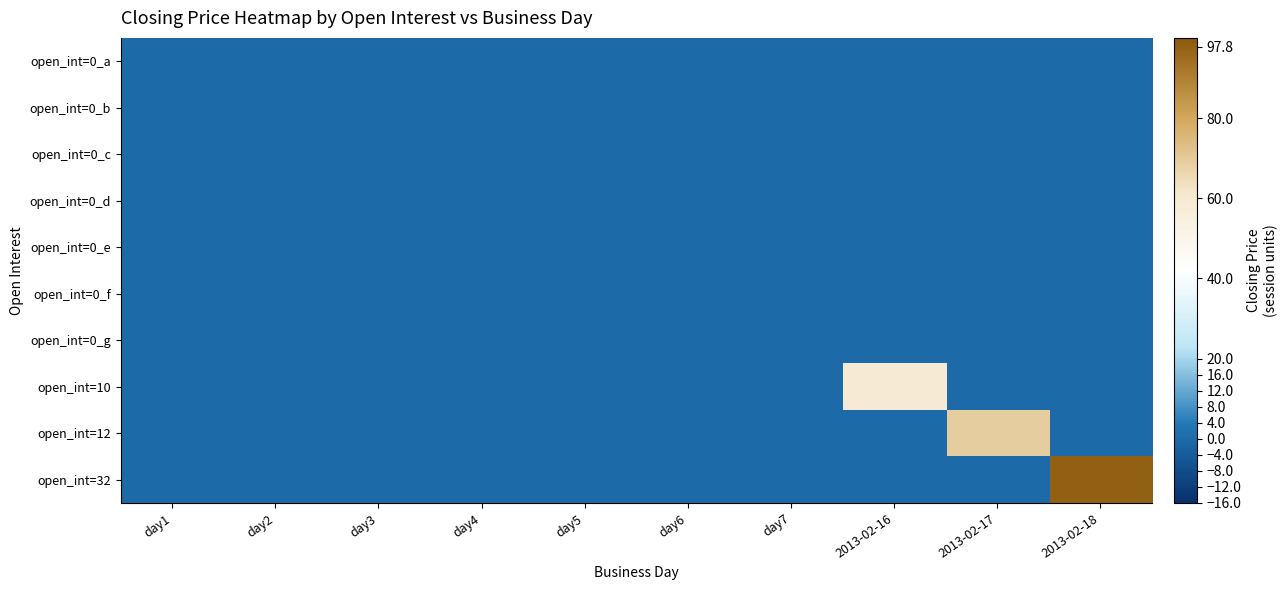

Reading right to left, list all the values displayed in this chart.

open_int=0_a: 2013-02-18=0.0	2013-02-17=0.0	2013-02-16=0.0	day7=0.0	day6=0.0	day5=0.0	day4=0.0	day3=0.0	day2=0.0	day1=0.0
open_int=0_b: 2013-02-18=0.0	2013-02-17=0.0	2013-02-16=0.0	day7=0.0	day6=0.0	day5=0.0	day4=0.0	day3=0.0	day2=0.0	day1=0.0
open_int=0_c: 2013-02-18=0.0	2013-02-17=0.0	2013-02-16=0.0	day7=0.0	day6=0.0	day5=0.0	day4=0.0	day3=0.0	day2=0.0	day1=0.0
open_int=0_d: 2013-02-18=0.0	2013-02-17=0.0	2013-02-16=0.0	day7=0.0	day6=0.0	day5=0.0	day4=0.0	day3=0.0	day2=0.0	day1=0.0
open_int=0_e: 2013-02-18=0.0	2013-02-17=0.0	2013-02-16=0.0	day7=0.0	day6=0.0	day5=0.0	day4=0.0	day3=0.0	day2=0.0	day1=0.0
open_int=0_f: 2013-02-18=0.0	2013-02-17=0.0	2013-02-16=0.0	day7=0.0	day6=0.0	day5=0.0	day4=0.0	day3=0.0	day2=0.0	day1=0.0
open_int=0_g: 2013-02-18=0.0	2013-02-17=0.0	2013-02-16=0.0	day7=0.0	day6=0.0	day5=0.0	day4=0.0	day3=0.0	day2=0.0	day1=0.0
open_int=10: 2013-02-18=0.0	2013-02-17=0.0	2013-02-16=59.0	day7=0.0	day6=0.0	day5=0.0	day4=0.0	day3=0.0	day2=0.0	day1=0.0
open_int=12: 2013-02-18=0.0	2013-02-17=69.0	2013-02-16=0.0	day7=0.0	day6=0.0	day5=0.0	day4=0.0	day3=0.0	day2=0.0	day1=0.0
open_int=32: 2013-02-18=97.8	2013-02-17=0.0	2013-02-16=0.0	day7=0.0	day6=0.0	day5=0.0	day4=0.0	day3=0.0	day2=0.0	day1=0.0